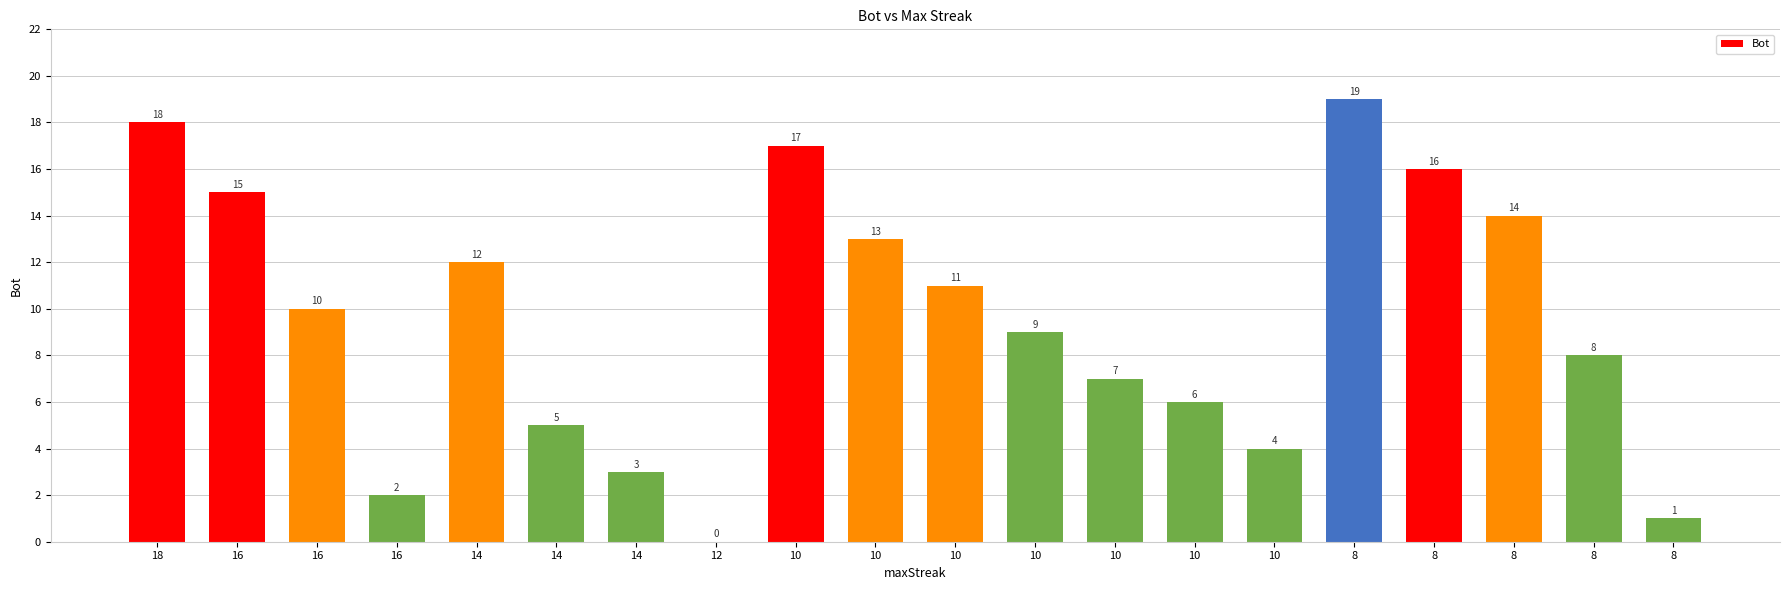

What is the ratio of the value at 18 to the value at 10?

3.0